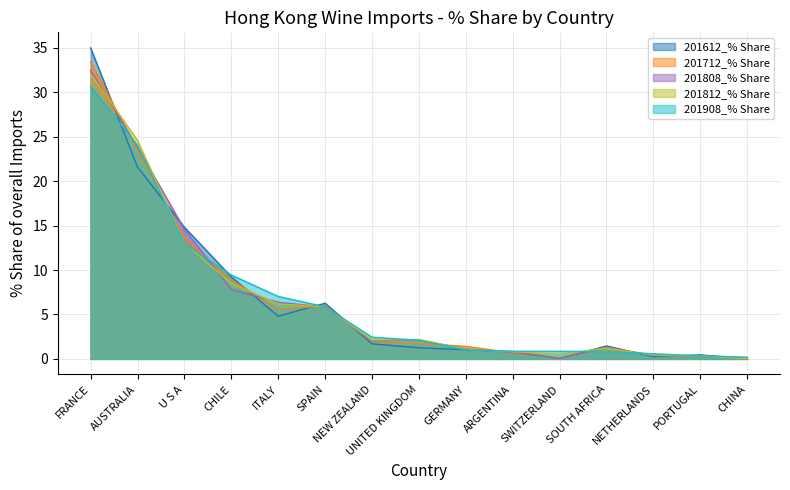

What is the difference between the 201808_% Share values at ITALY and CHINA?

6.4